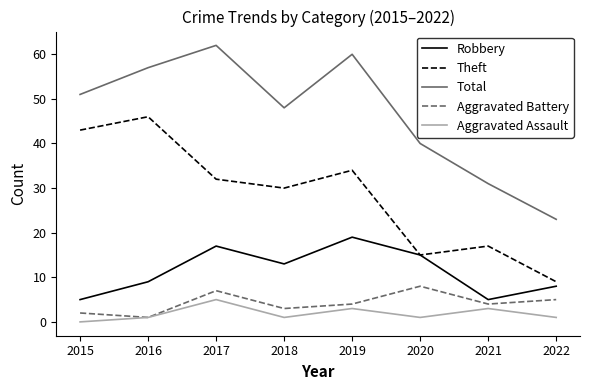

True or false: Aggravated Battery and Robbery cross at least once.

False